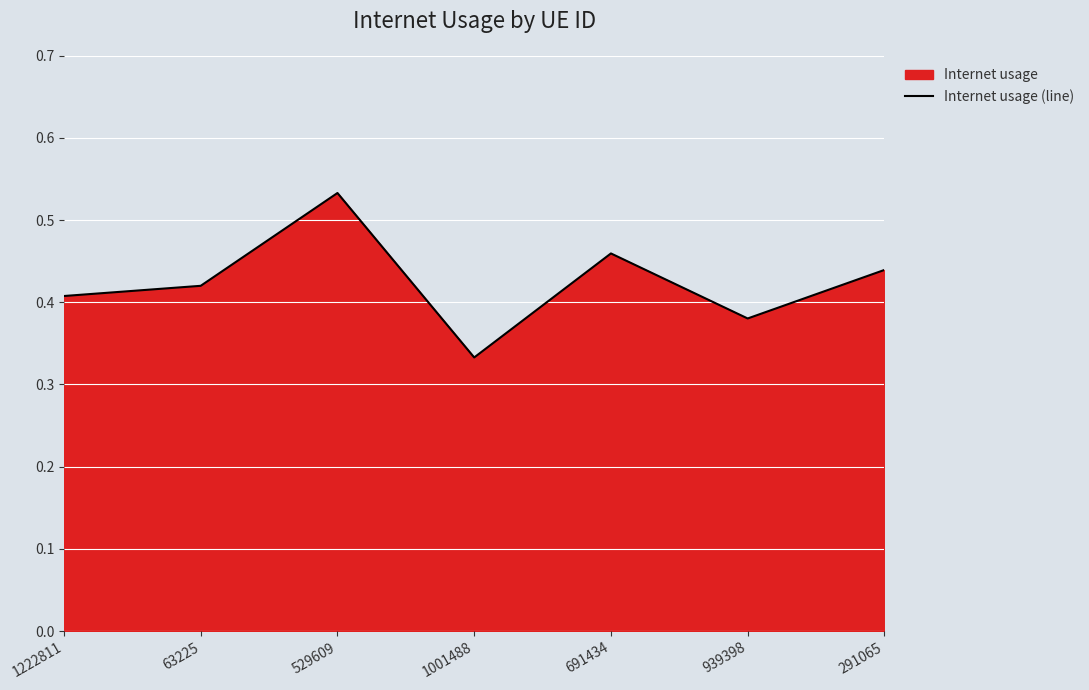

List the labels in order of value, smallest first.

1001488, 939398, 1222811, 63225, 291065, 691434, 529609